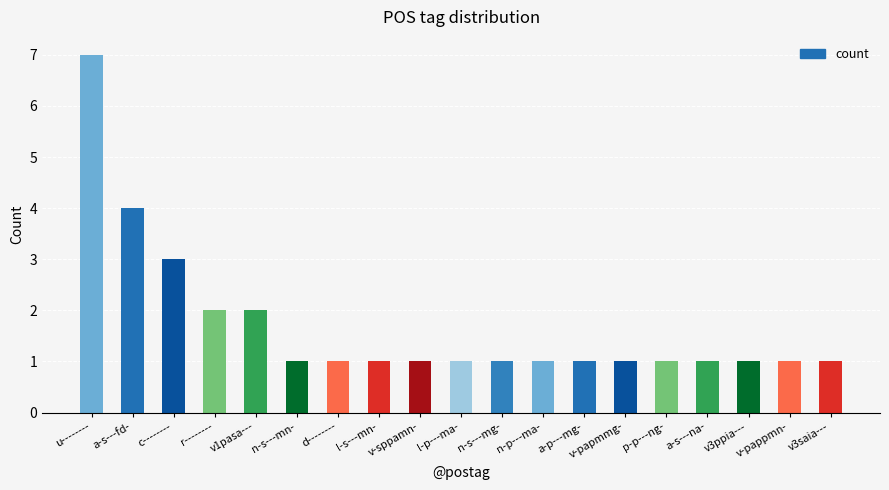

Count the values in the range 1 to 2.

16